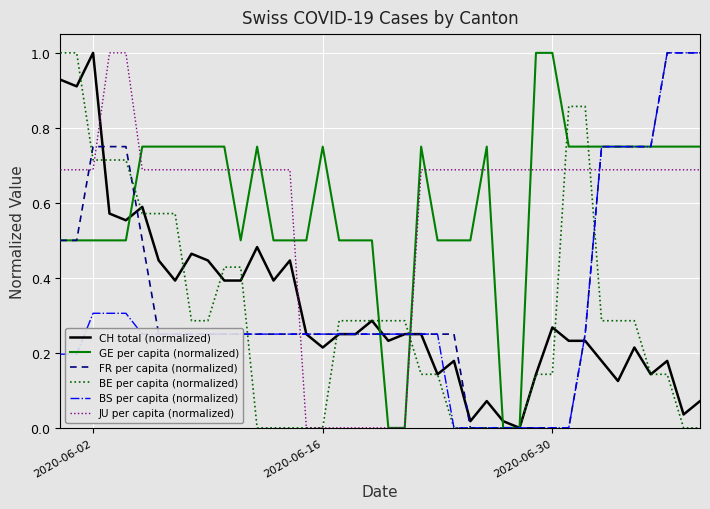

What is the maximum value shown in the chart?

1.0